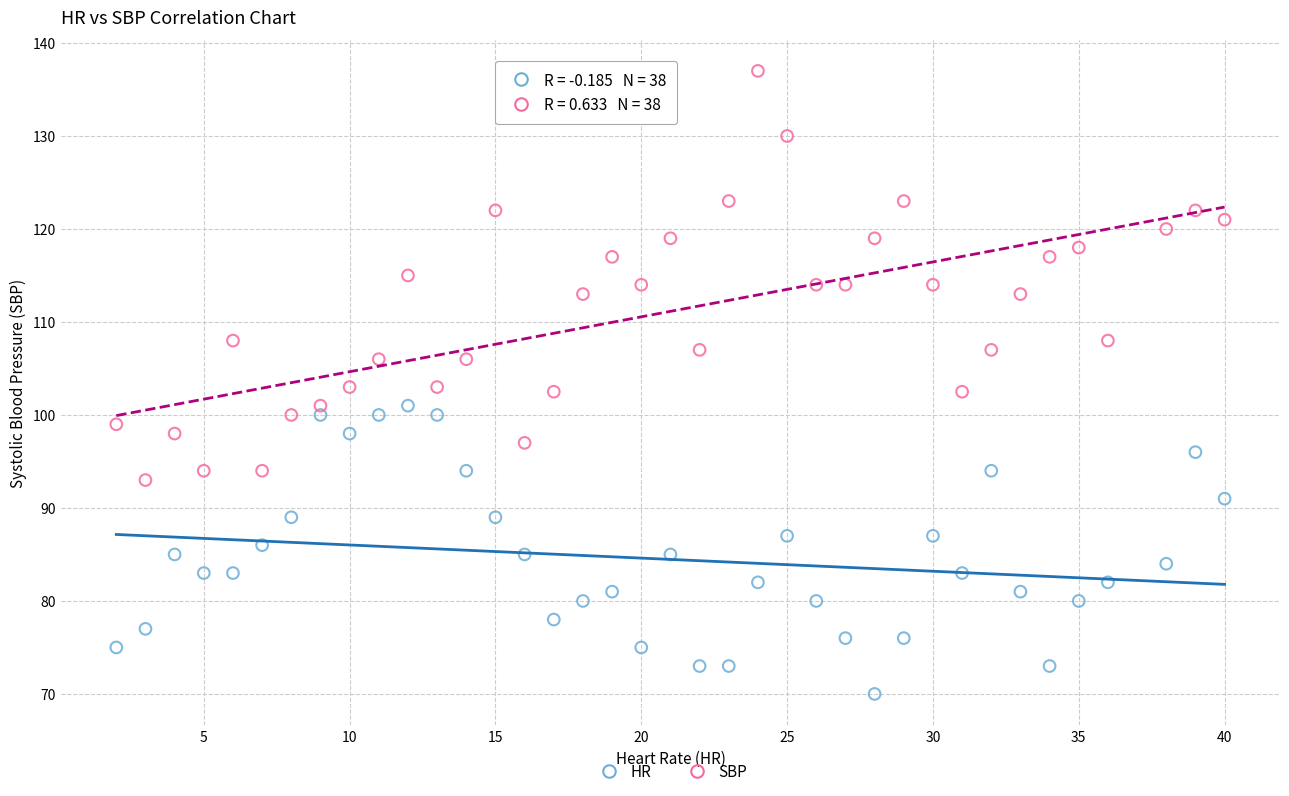

Which series reaches the maximum Y coordinate?

SBP